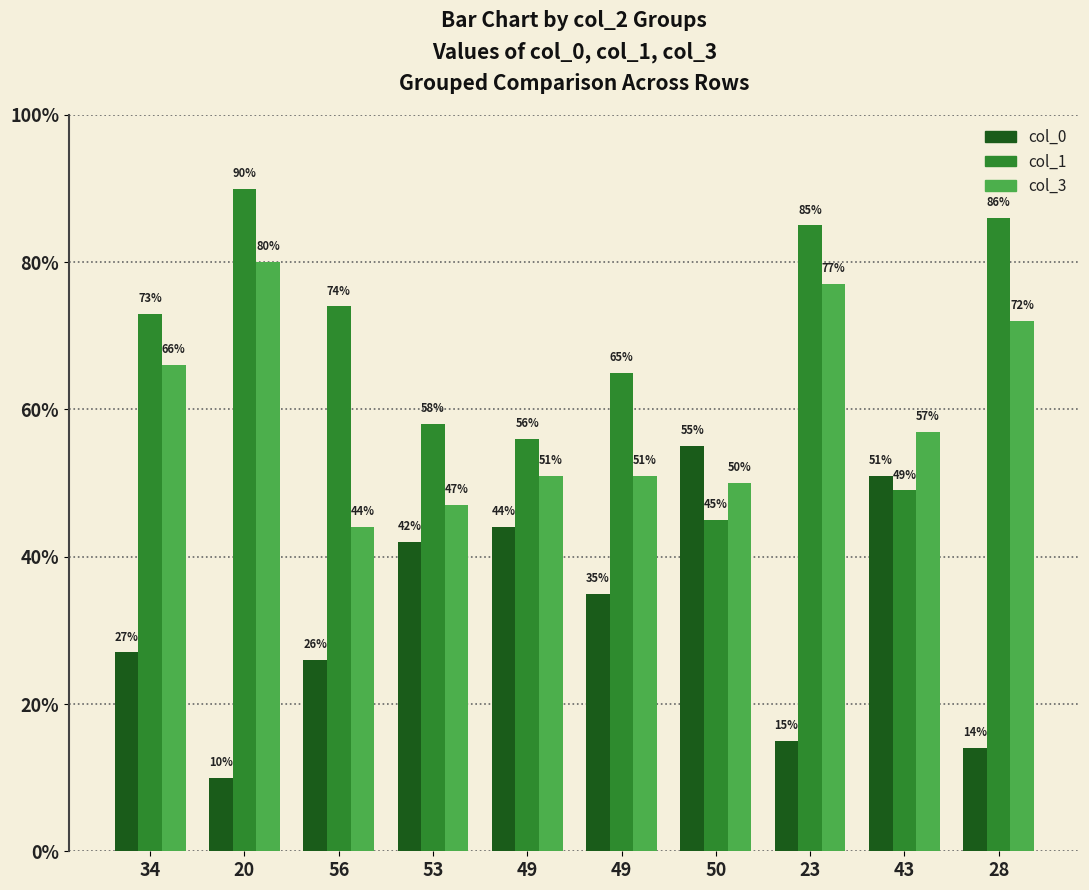

Rank the series by their average value, from lowest to highest.

col_0, col_3, col_1